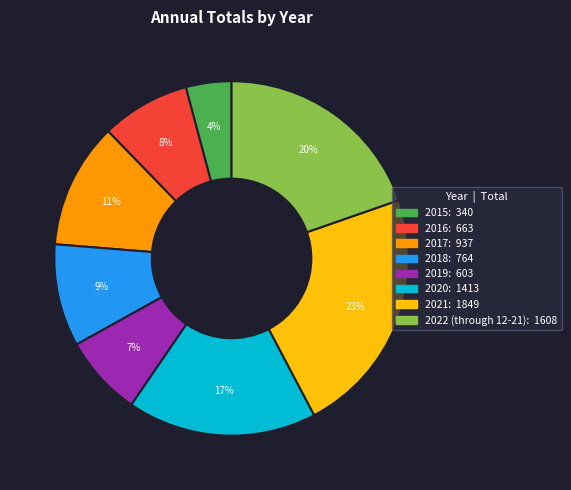

Approximately how many times larger is the value at 2015 compared to 2016?

0.5